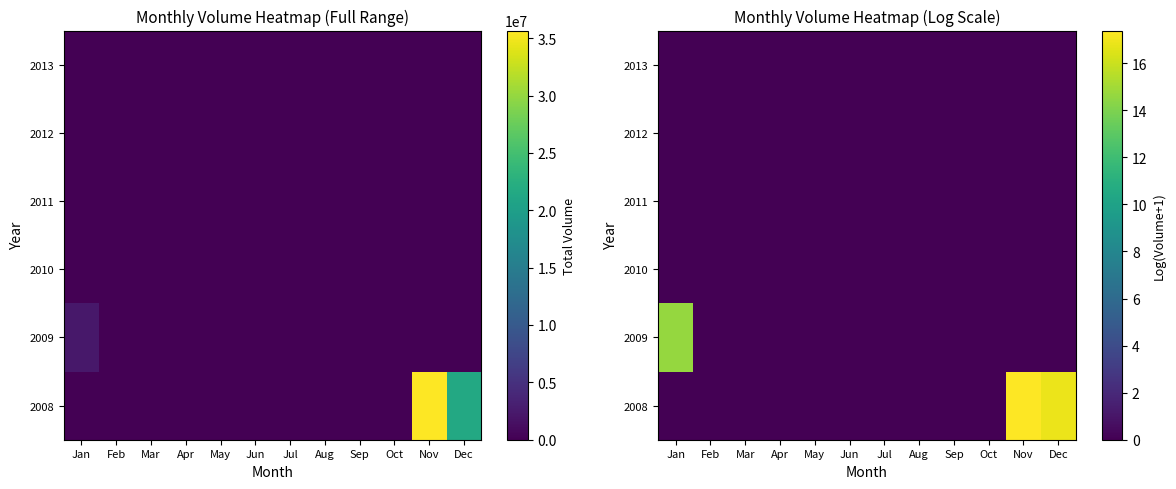

List the labels in order of 2010 value, smallest first.

Jan, Feb, Mar, Apr, May, Jun, Jul, Aug, Sep, Oct, Nov, Dec